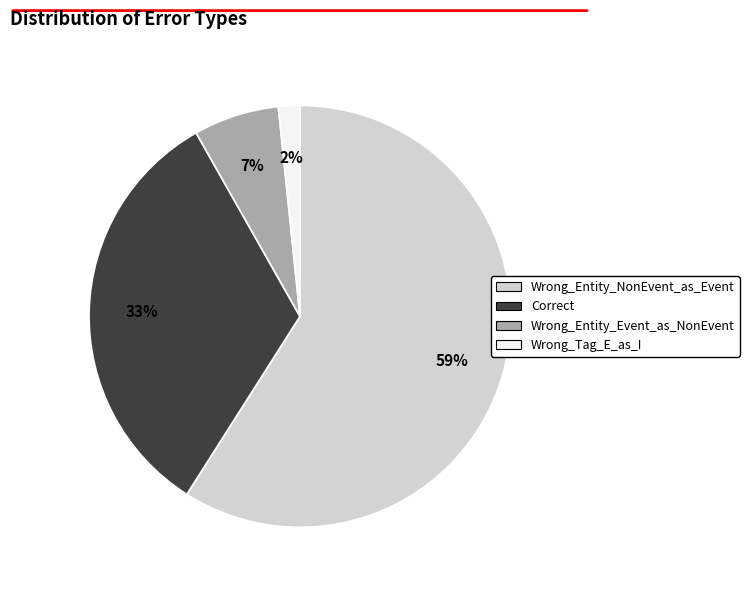

Is the sum of Wrong_Entity_NonEvent_as_Event and Wrong_Entity_Event_as_NonEvent greater than half?

Yes